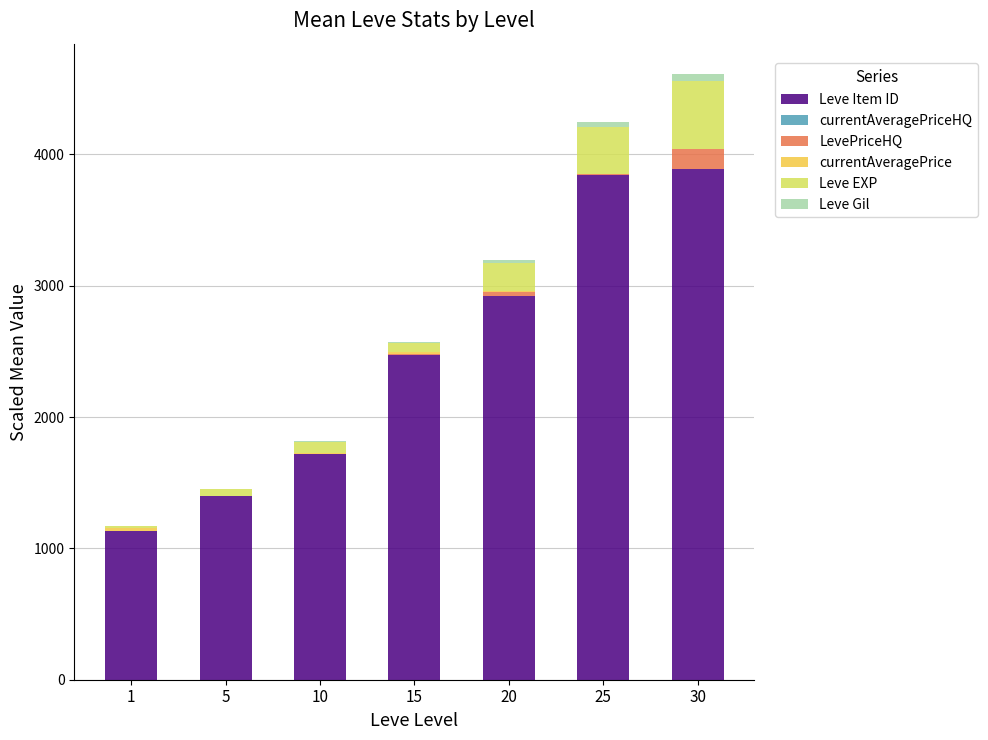

The value of Leve Item ID at 30 is 6889.0. True or false?

False